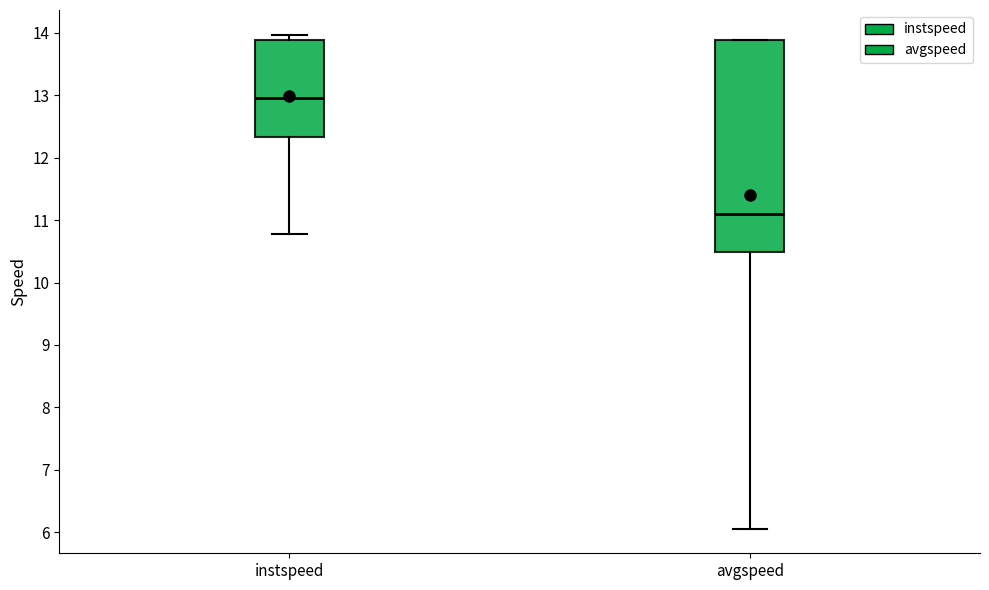

Reading left to right, transcribe this box plot: for each box, give where its median line is, the range the box spans, and where its two whiskers end, as read against the y-axis. The values are not printed on the chart, so give them approximately, as read against the axis.

instspeed: median 13.0, box 12.3 to 13.9, whiskers 10.8 to 14.0
avgspeed: median 11.1, box 10.5 to 13.9, whiskers 6.1 to 13.9